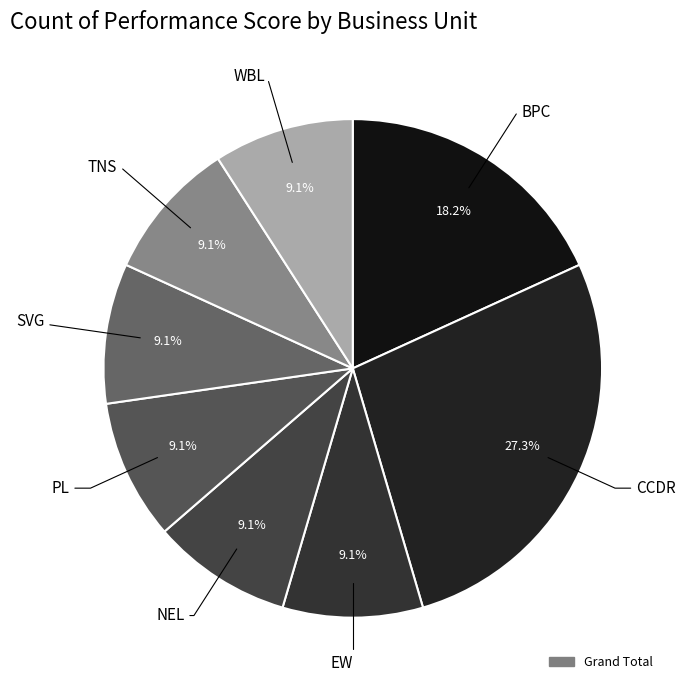

How many slices are in this pie chart?

8